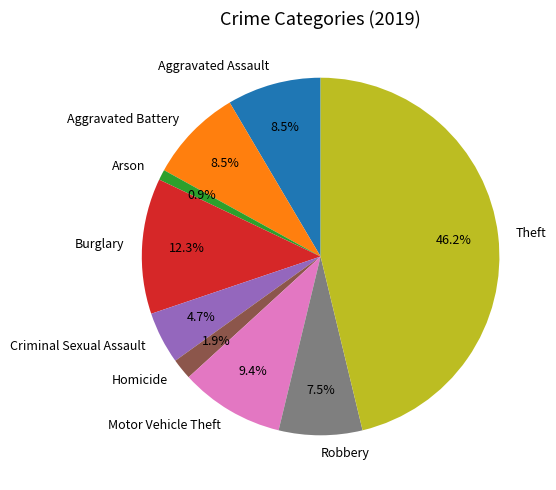

Is there a majority slice in this chart?

No